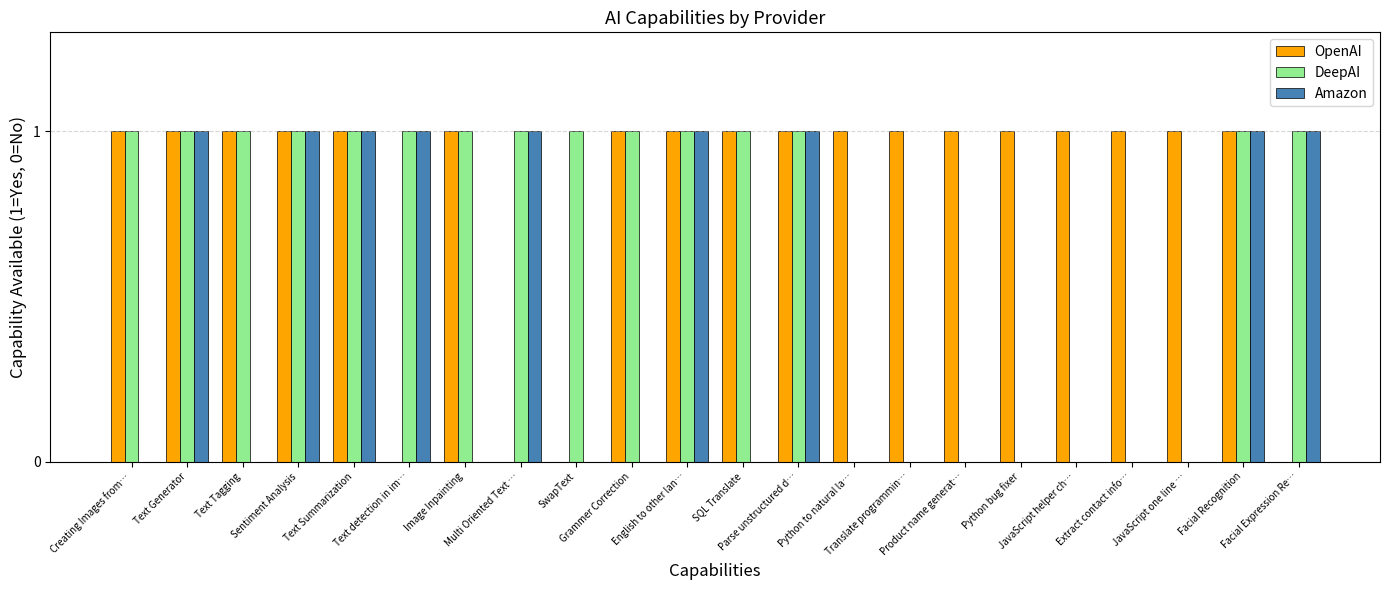

Which series has the largest total across all categories?

OpenAI